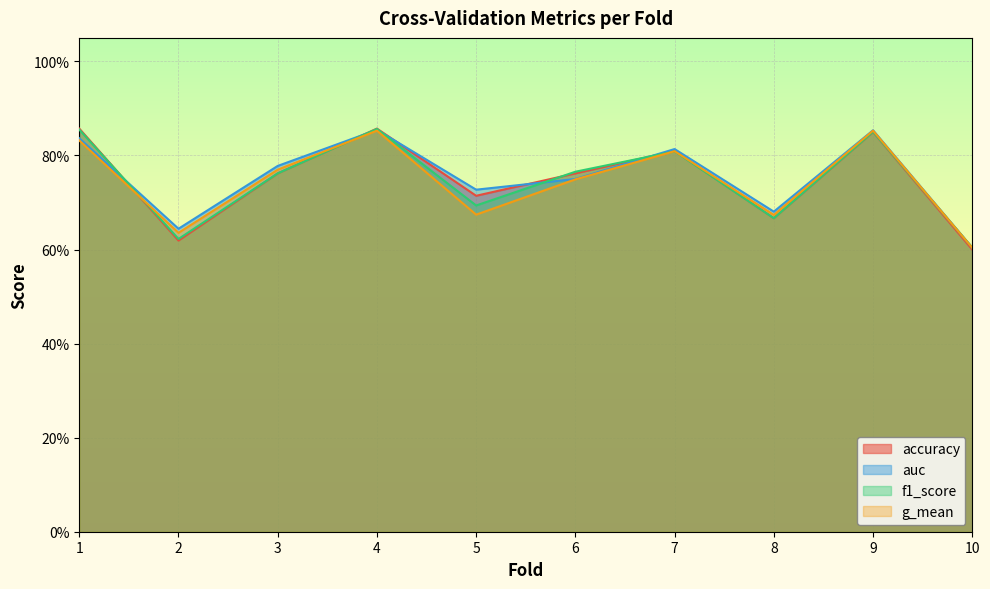

Between 5 and 10, which is larger?

5